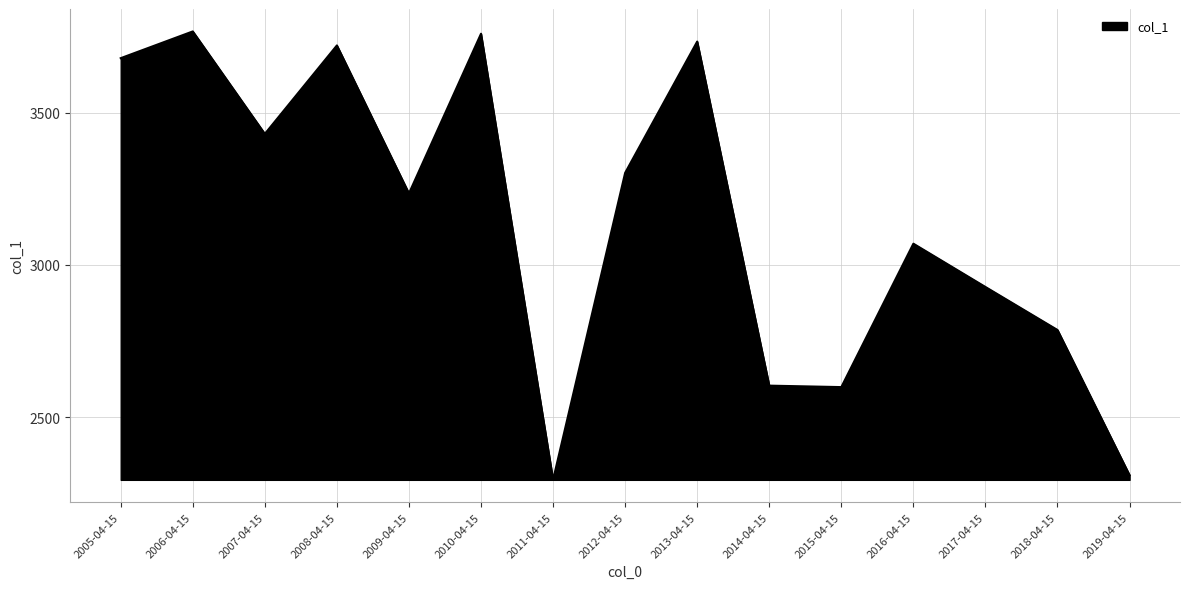

What is the difference between the values at 2017-04-15 and 2006-04-15?

838.8